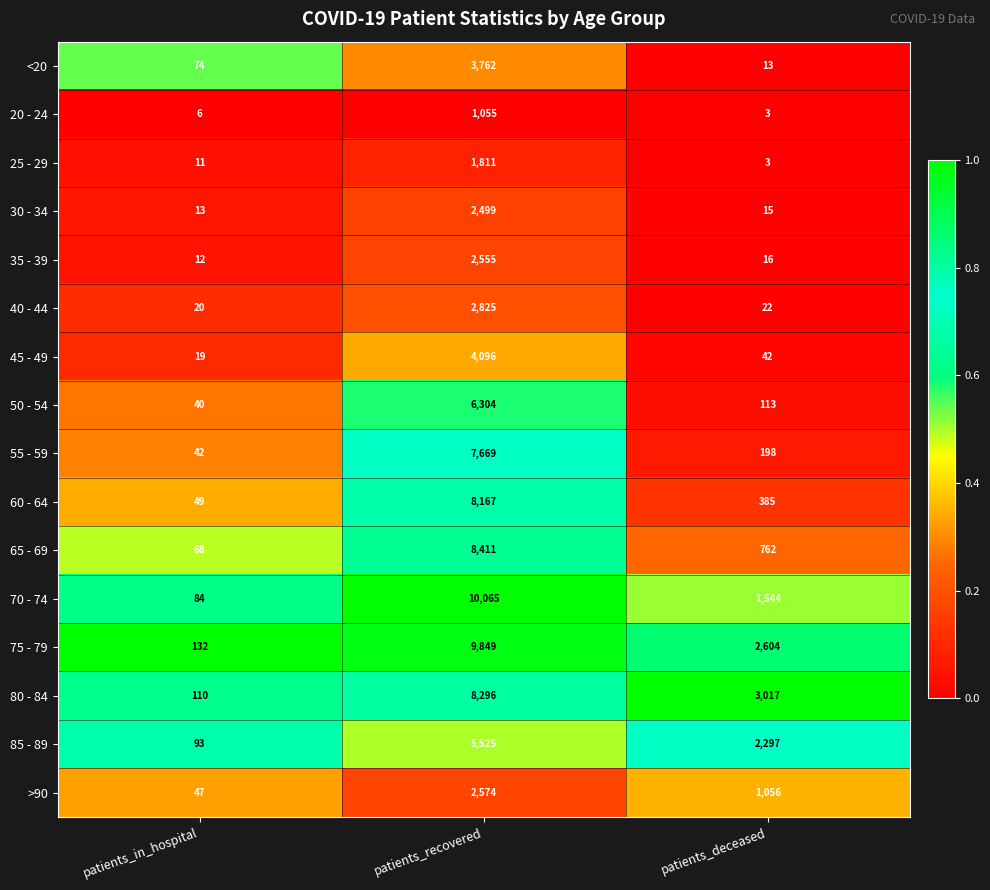

Rank the series by their maximum value, from lowest to highest.

20 - 24, 25 - 29, 30 - 34, 35 - 39, >90, 40 - 44, <20, 45 - 49, 85 - 89, 50 - 54, 55 - 59, 60 - 64, 80 - 84, 65 - 69, 75 - 79, 70 - 74